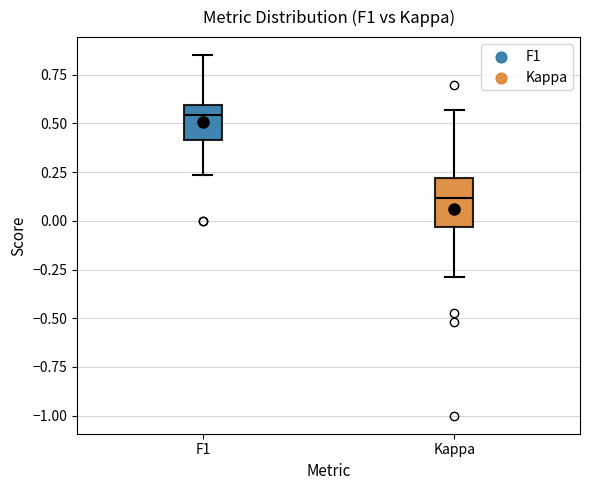

Reading left to right, read every box against the y-axis: the position of its median line, the range the box covers, and the ends of its whiskers. The values are not printed on the chart, so give them approximately, as read against the axis.

F1: median 0.55, box 0.40 to 0.60, whiskers 0.25 to 0.85
Kappa: median 0.10, box -0.05 to 0.20, whiskers -0.30 to 0.55